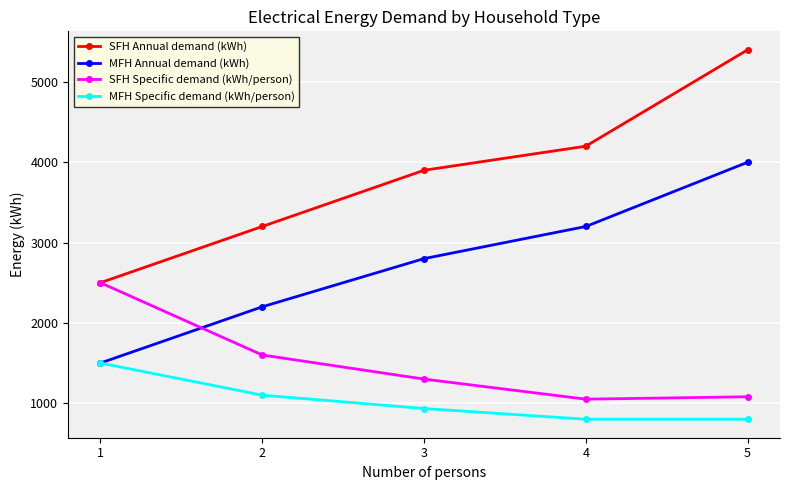

At which category does SFH Specific demand (kWh/person) reach its first local valley?

4